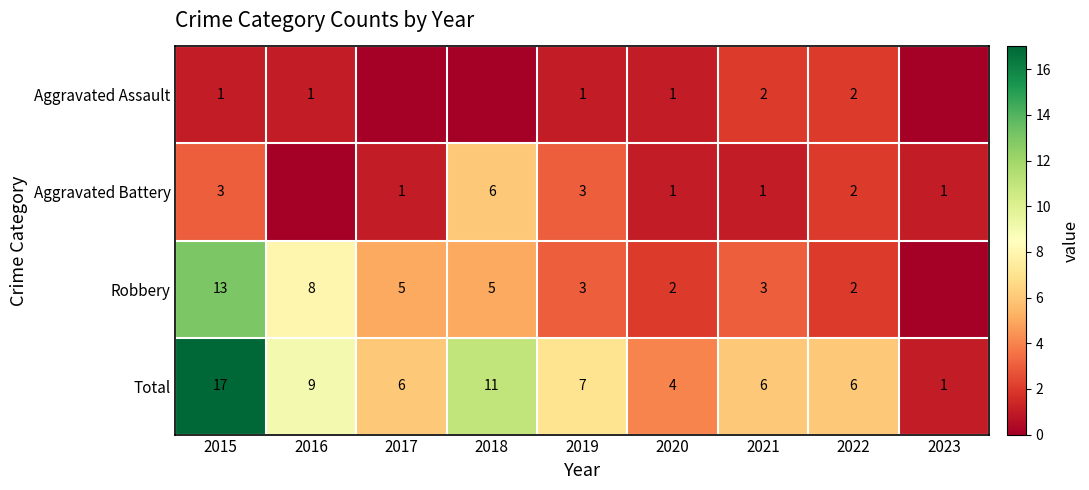

Count the number of data series in this chart.

4